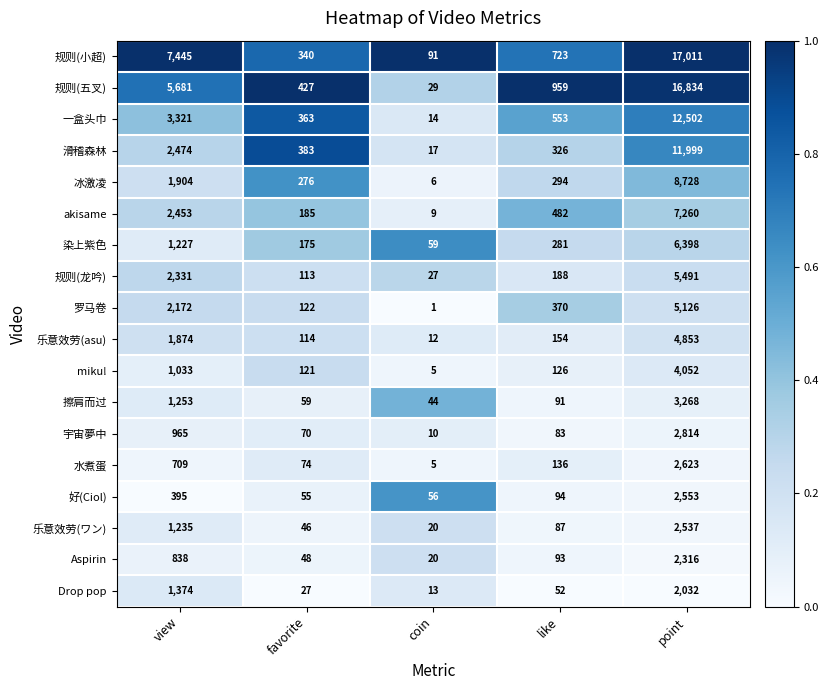

What is the difference between the highest and lowest values at favorite?

400